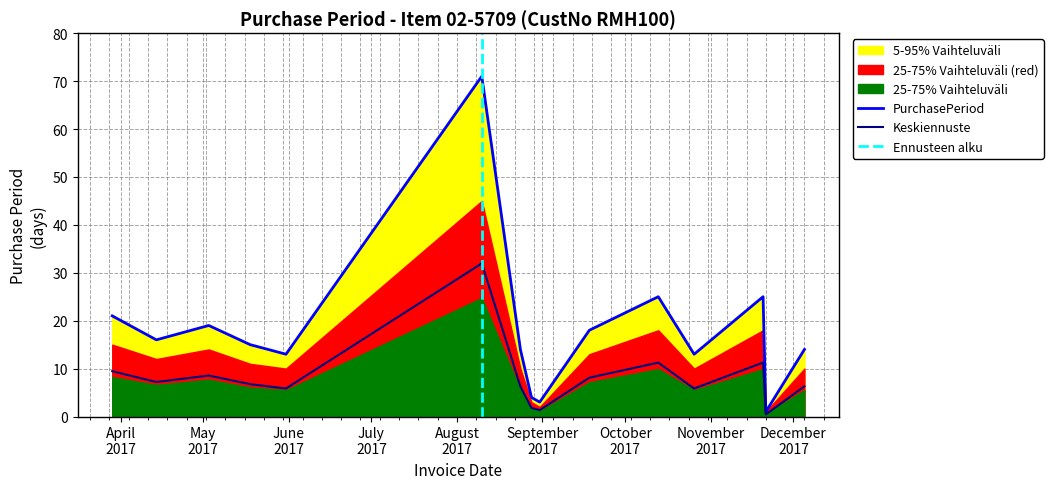

How many values in the 5-95% Range upper series are below 6?

5